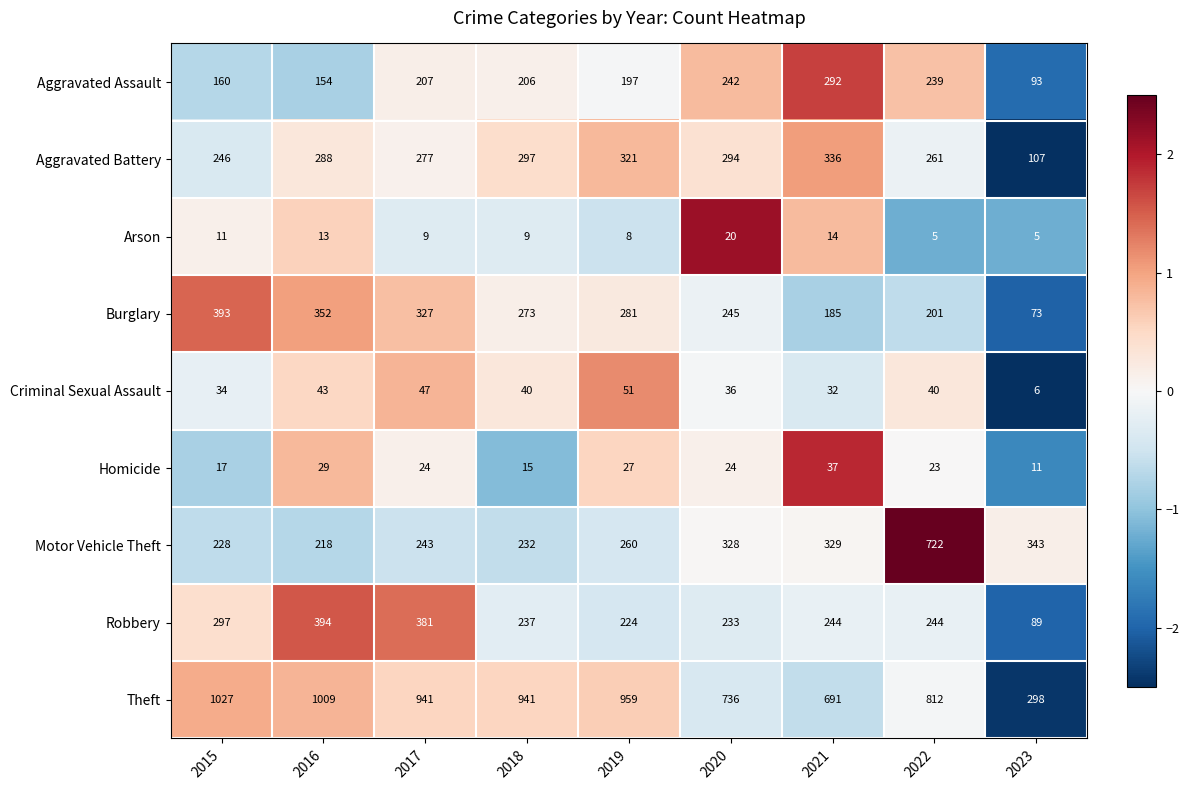

What is the smallest value displayed?

5